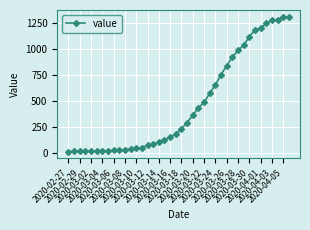

How many lines are shown in the chart?

1